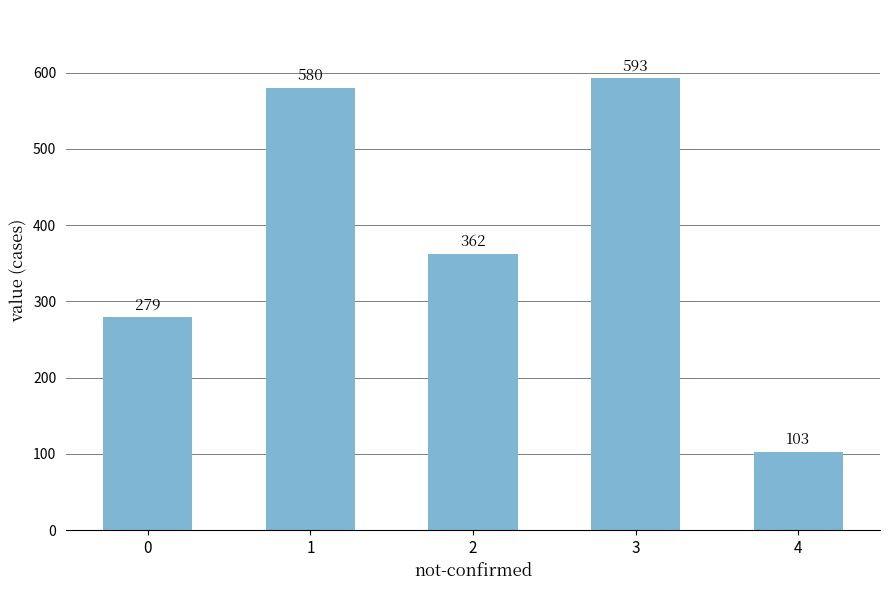

What is the difference between the maximum and minimum values?

490